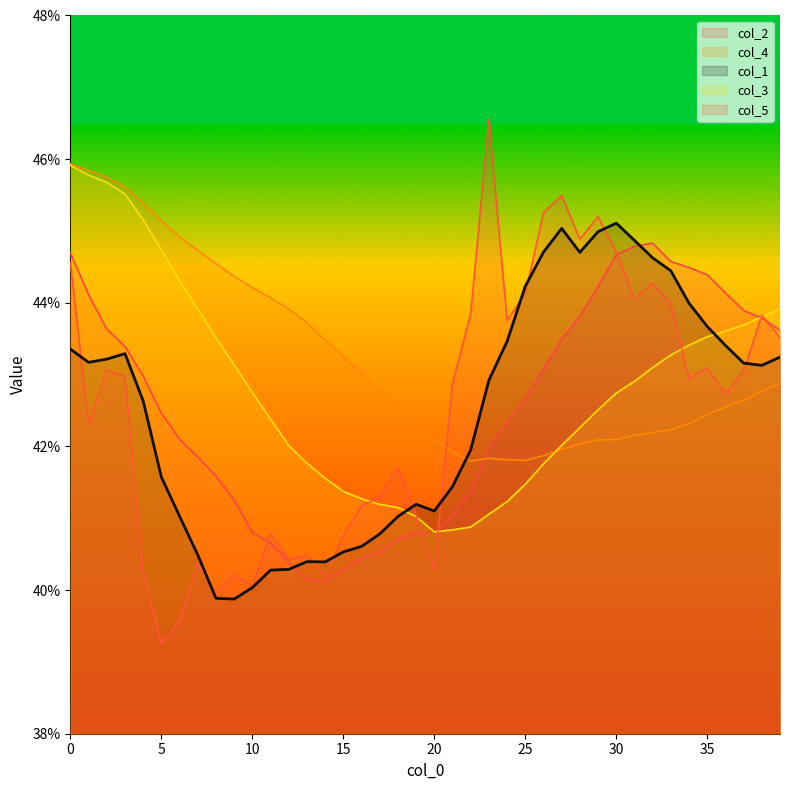

The col_2 series shows 0.8 at 35. True or false?

False